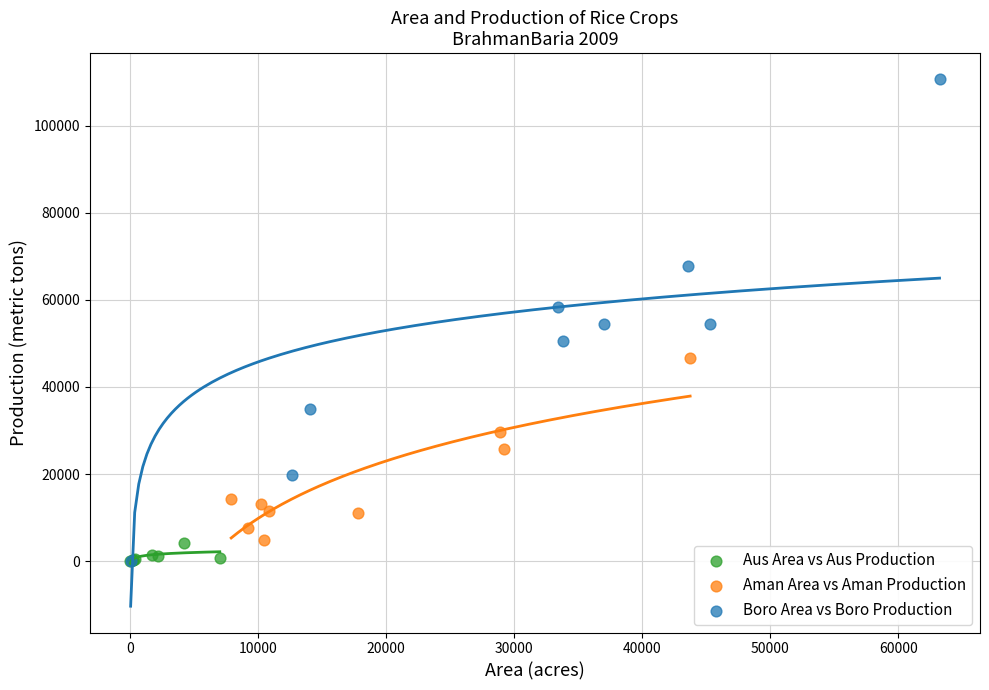

Which series has the largest Y range (max minus min)?

Boro Area vs Boro Production